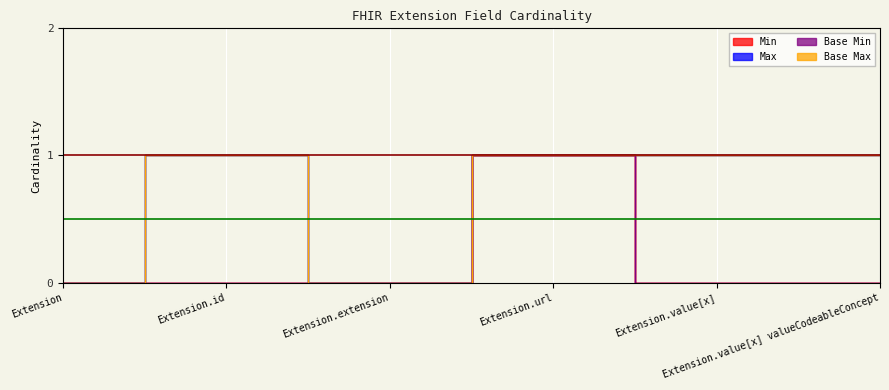

How many Base Max values are between 0 and 1?

6